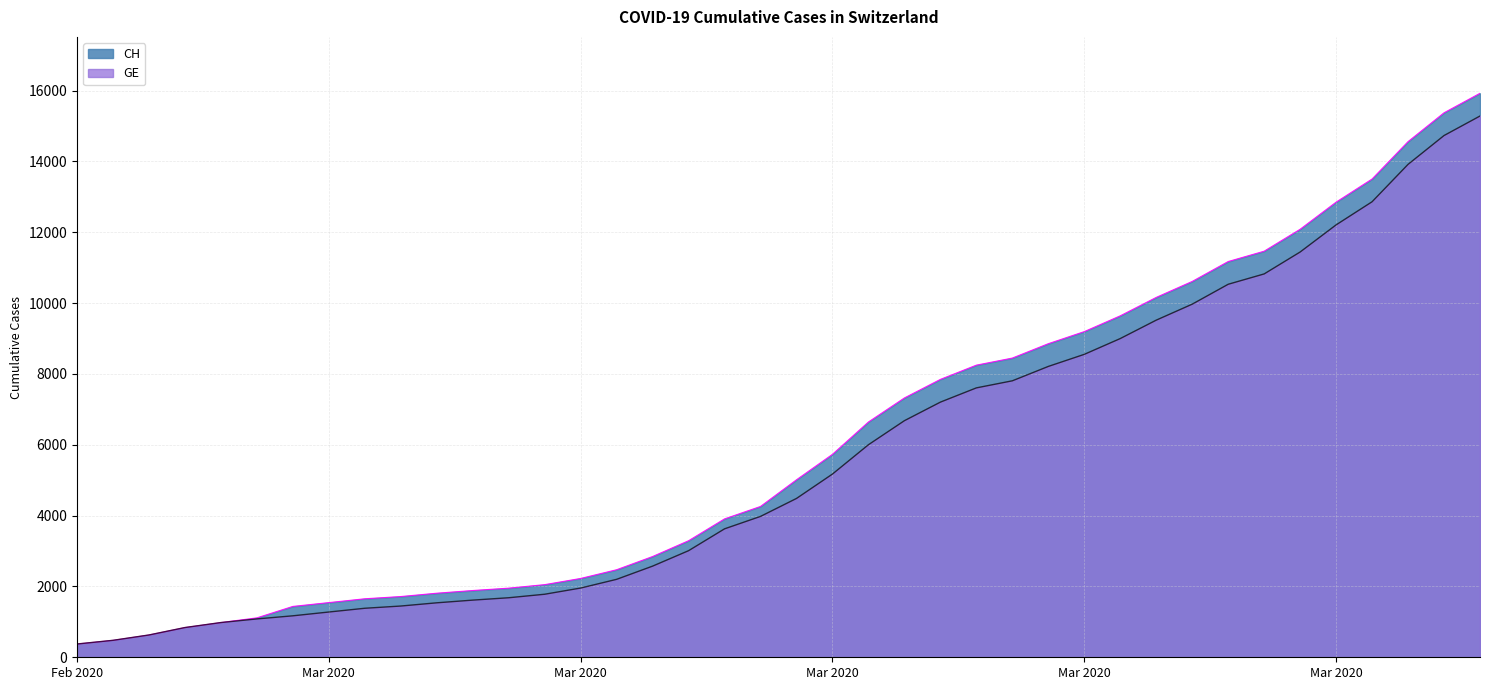

What are all the series names shown in the legend?

CH, GE